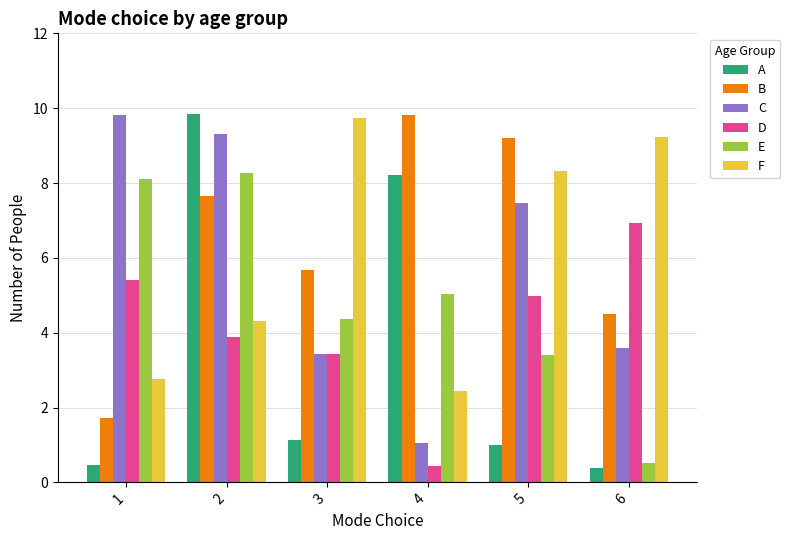

Count the number of data series in this chart.

6